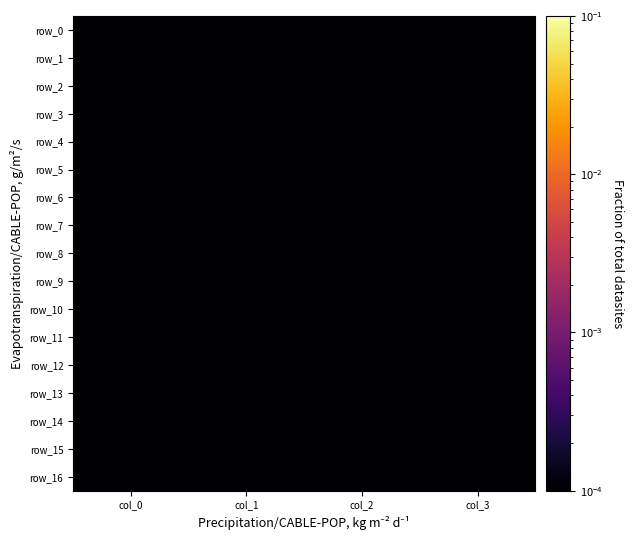

Which label corresponds to the largest value in the chart?

col_1